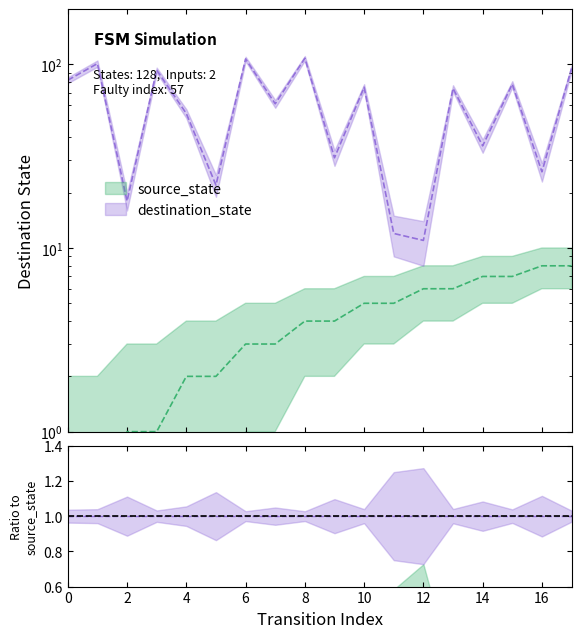

Reading left to right, what are all the values shown in this chart?

source_state: 0	0	1	1	2	2	3	3	4	4	5	5	6	6	7	7	8	8
destination_state: 82	101	18	93	54	22	107	61	108	31	75	12	11	74	36	78	26	95